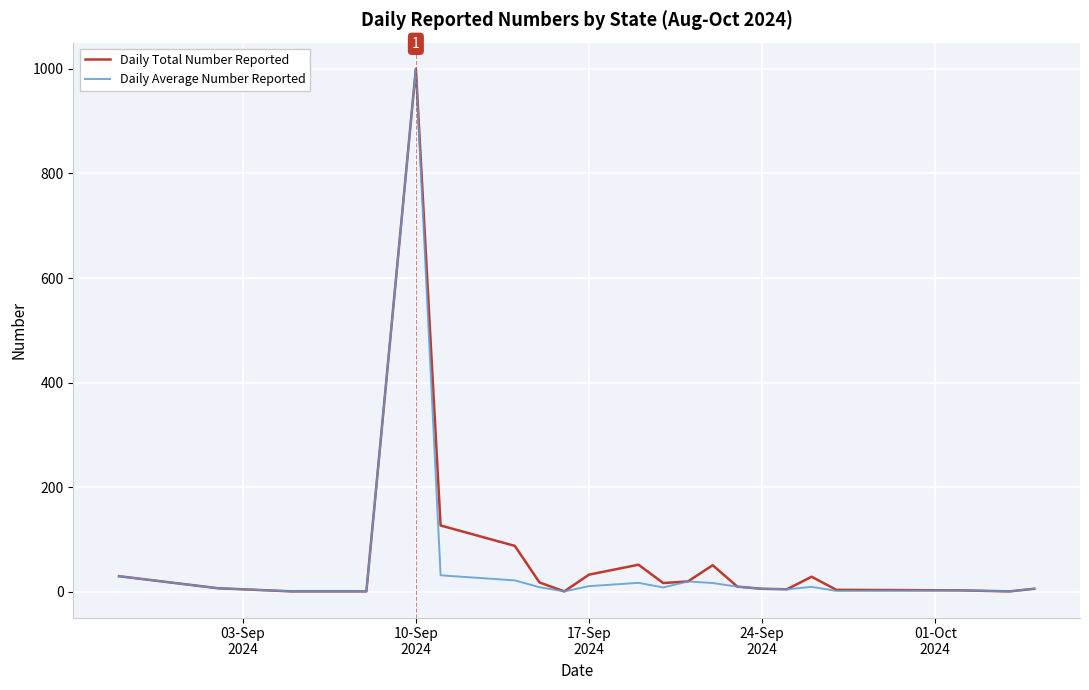

What is the highest value of the Daily Average Number Reported series?

1000.0